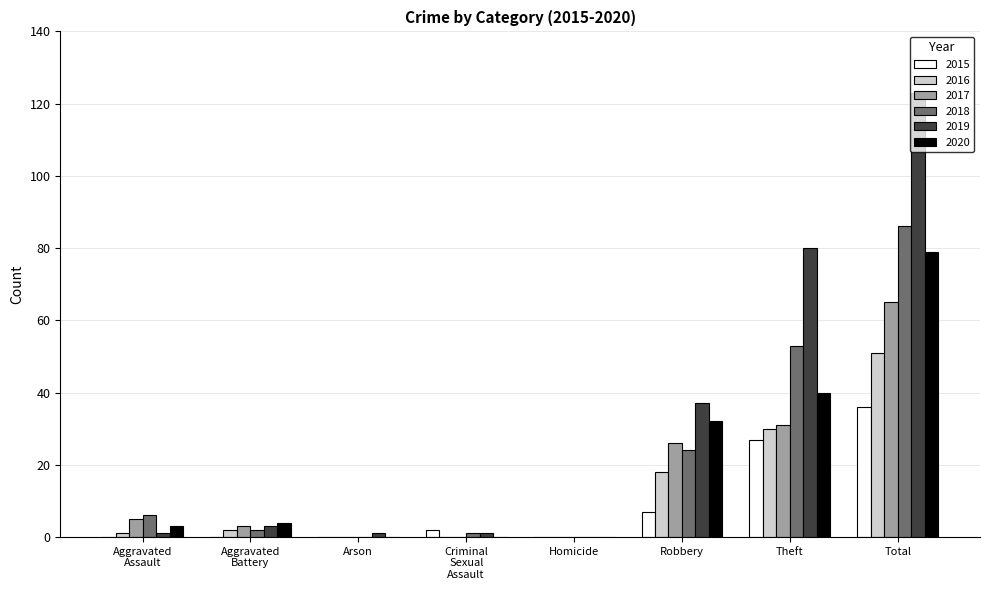

Which series has the largest total across all categories?

2019